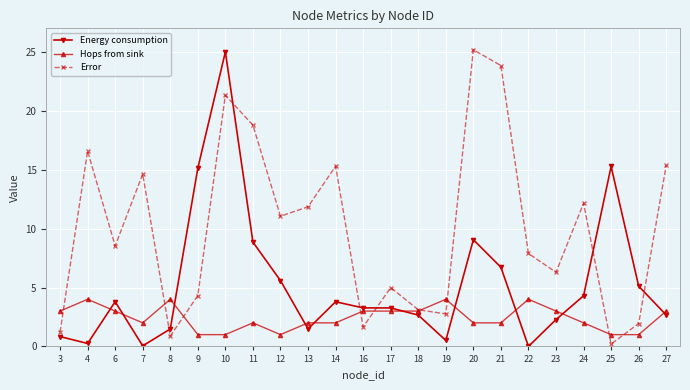

What is the value of the Energy consumption point at the 20th from the left?

4.3